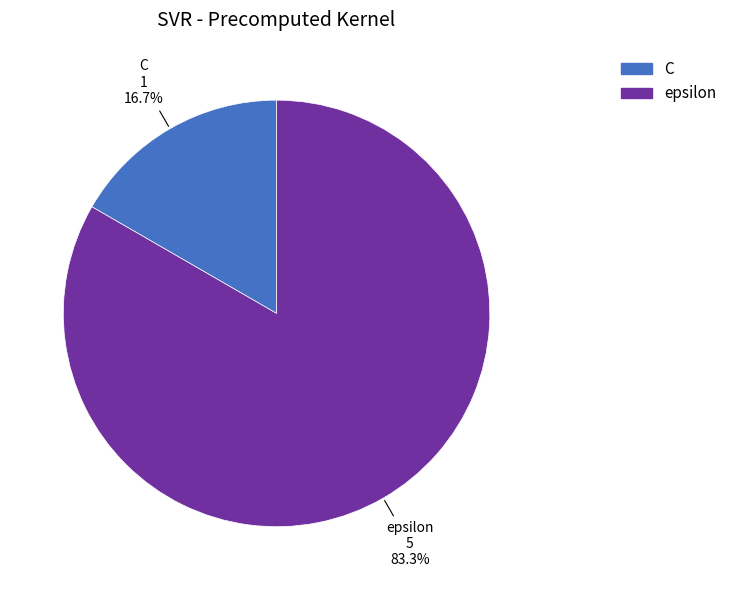

Approximately how many times larger is the value at epsilon compared to C?

5.0